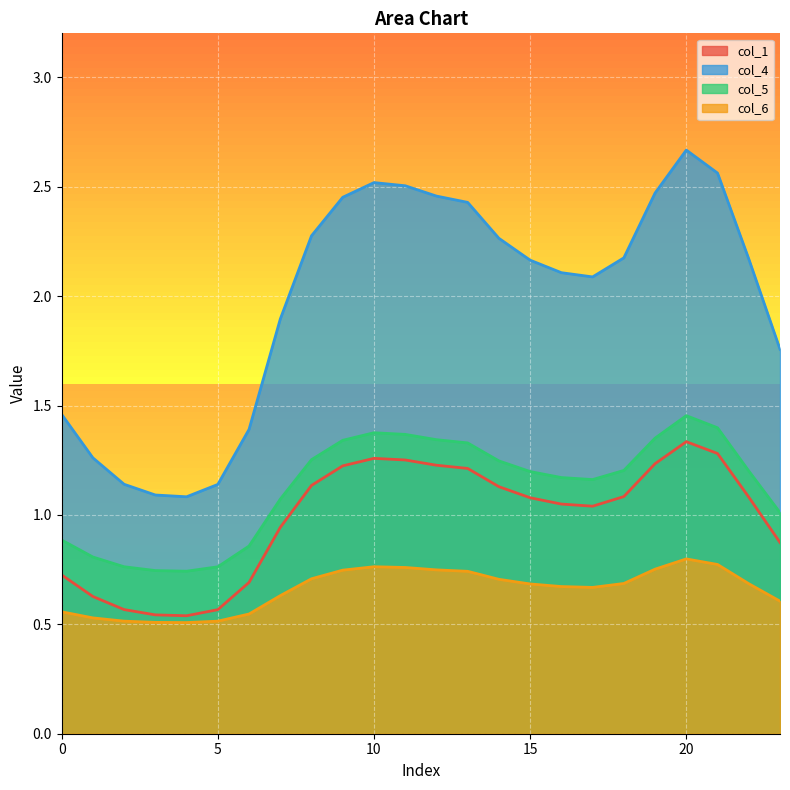

At 22, list the series in order from smallest to largest.

col_6, col_1, col_5, col_4